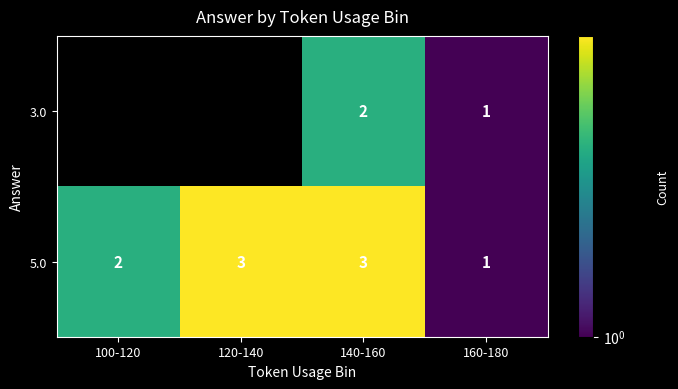

At which category is the sum across all series the highest?

140-160